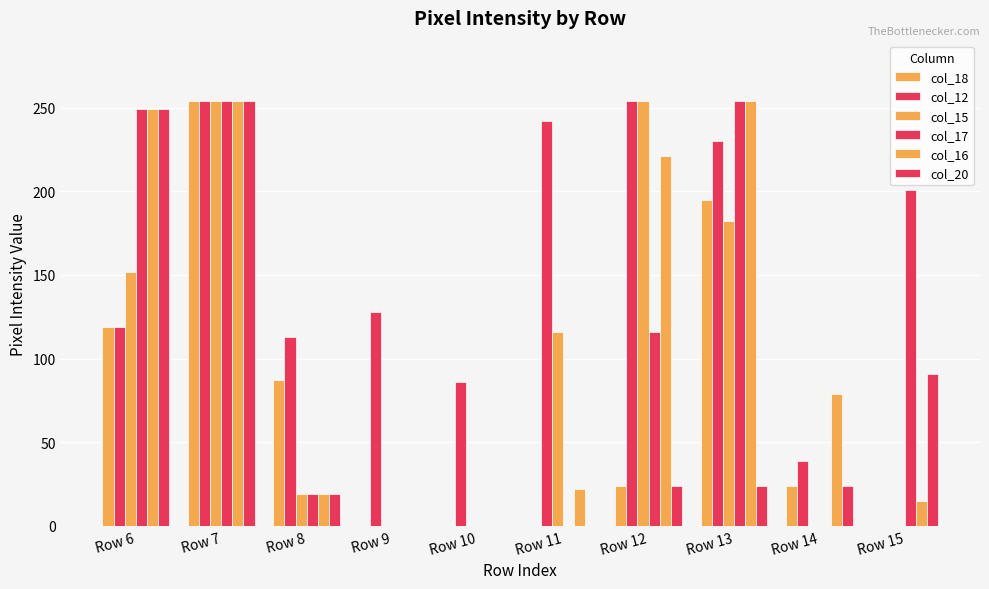

Count the number of categories in the chart.

10